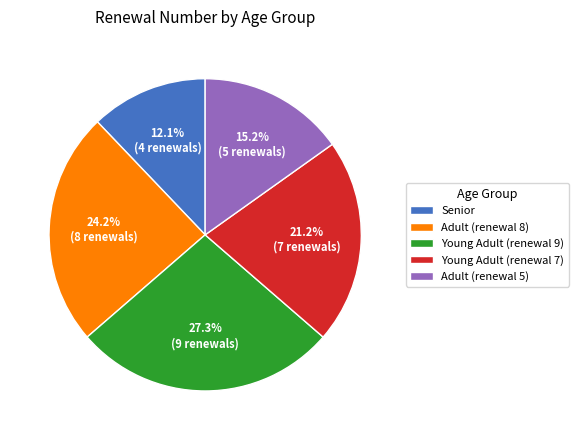

What is the total percentage of Young Adult (renewal 7) and Adult (renewal 5)?

36.4%